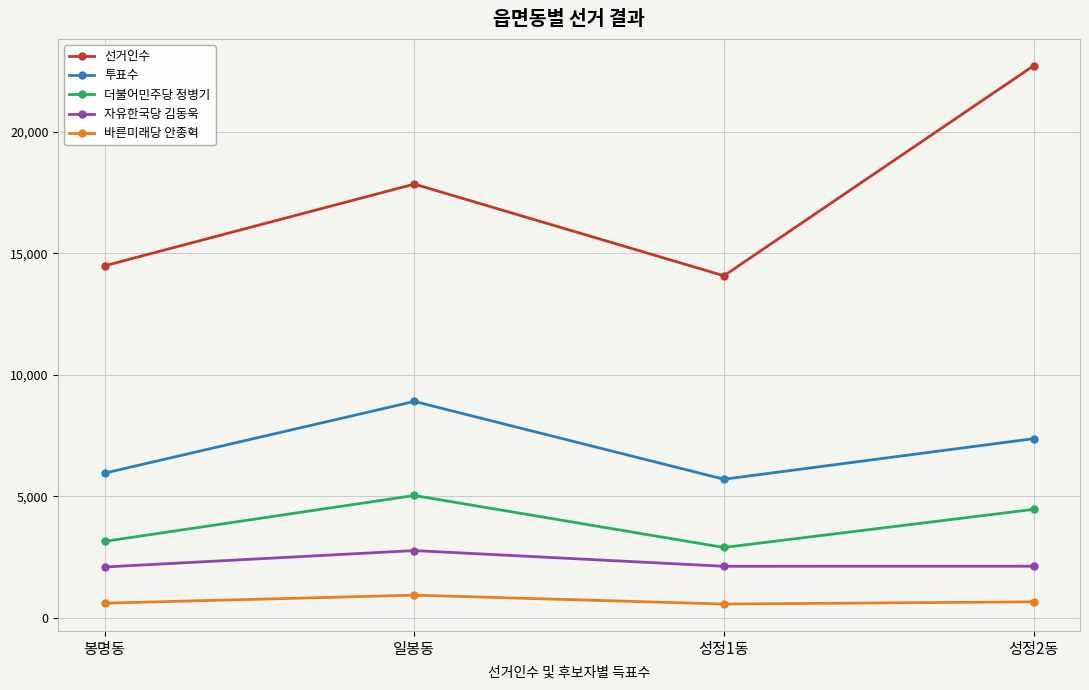

List the labels in order of 투표수 value, largest first.

일봉동, 성정2동, 봉명동, 성정1동